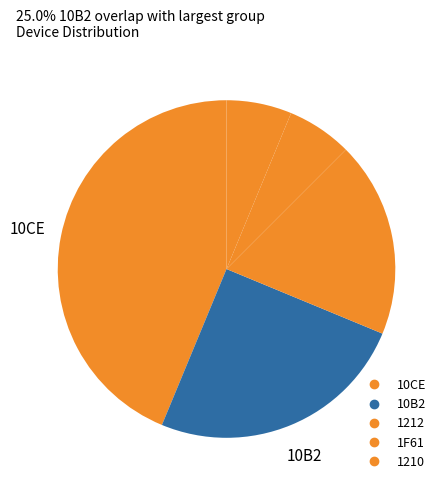

How many segments does this pie chart have?

5